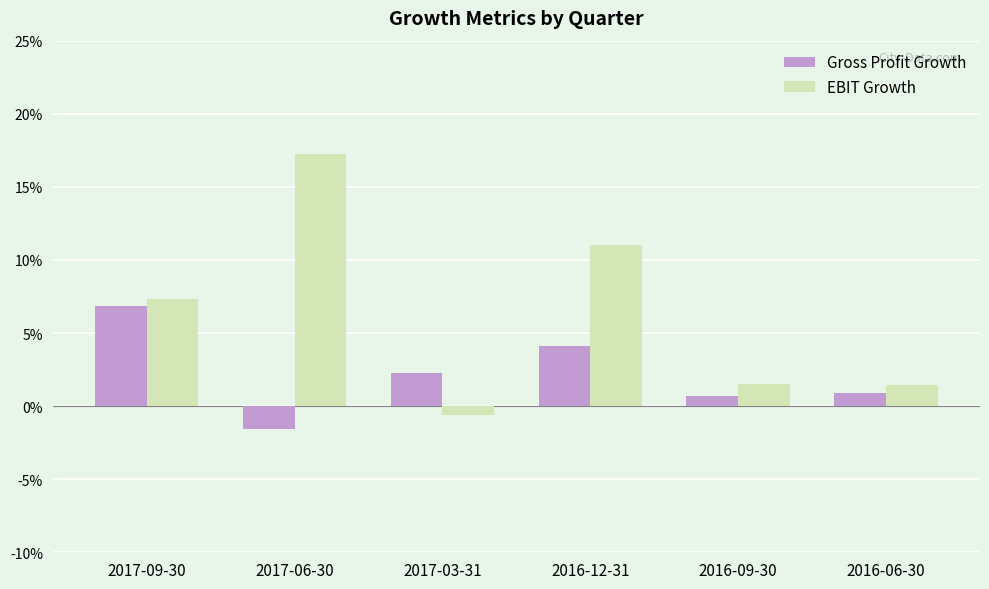

List the labels in order of Gross Profit Growth value, largest first.

2017-09-30, 2016-12-31, 2017-03-31, 2016-06-30, 2016-09-30, 2017-06-30